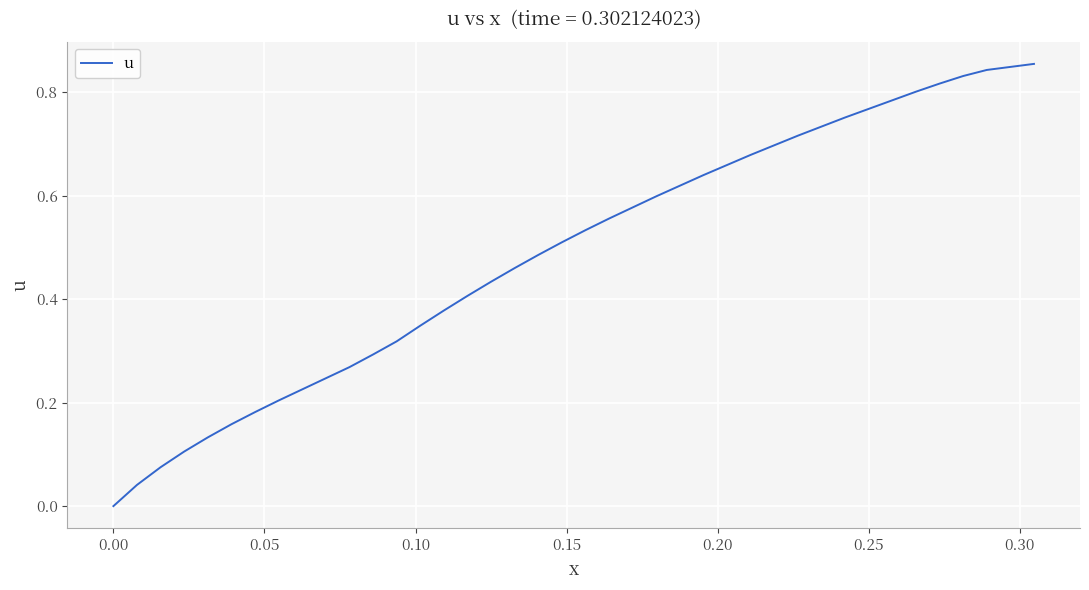

Does the chart have visible grid lines?

Yes